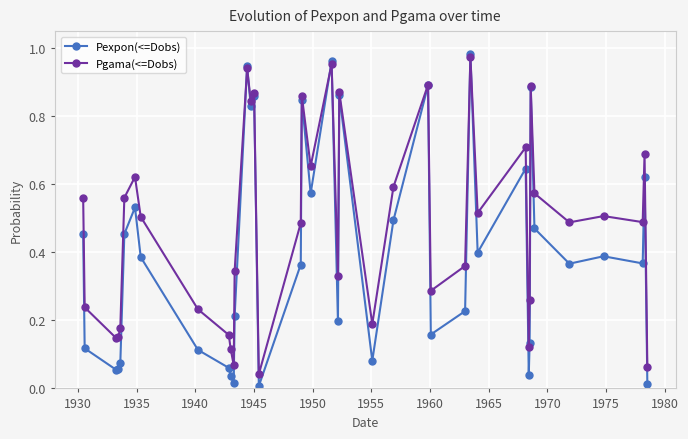

List the series in order of their overall mean, highest first.

Pgama(<=Dobs), Pexpon(<=Dobs)